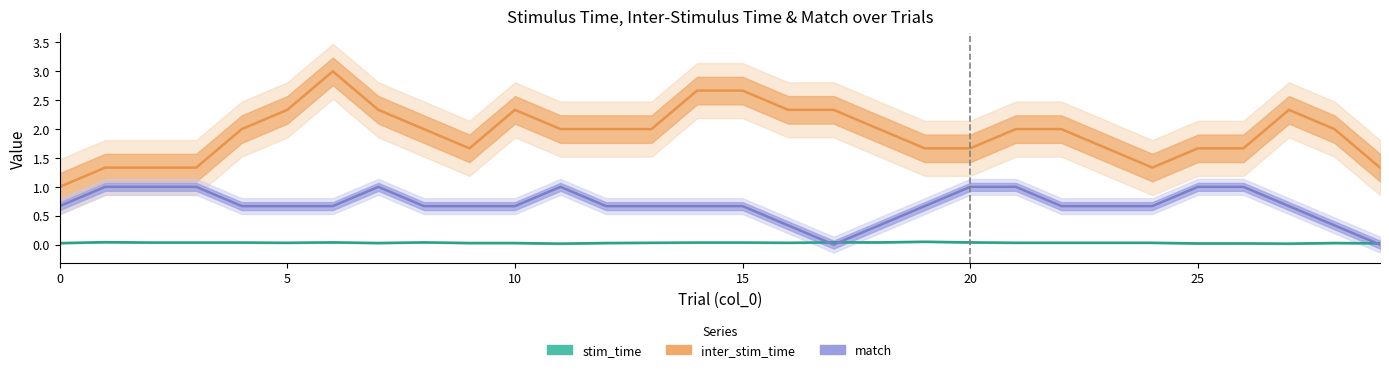

Which series changed the most between 10 and 13?

inter_stim_time